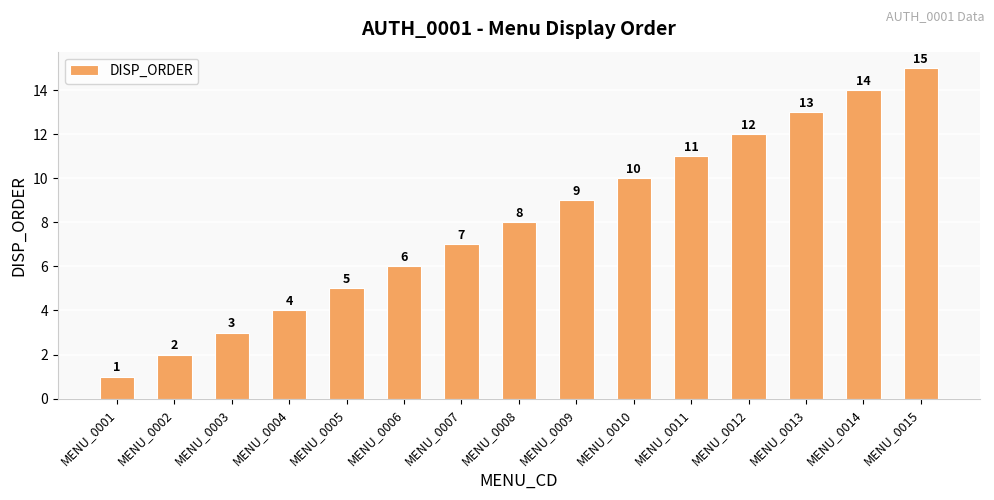

True or false: the data shows 11 at MENU_0007.

False